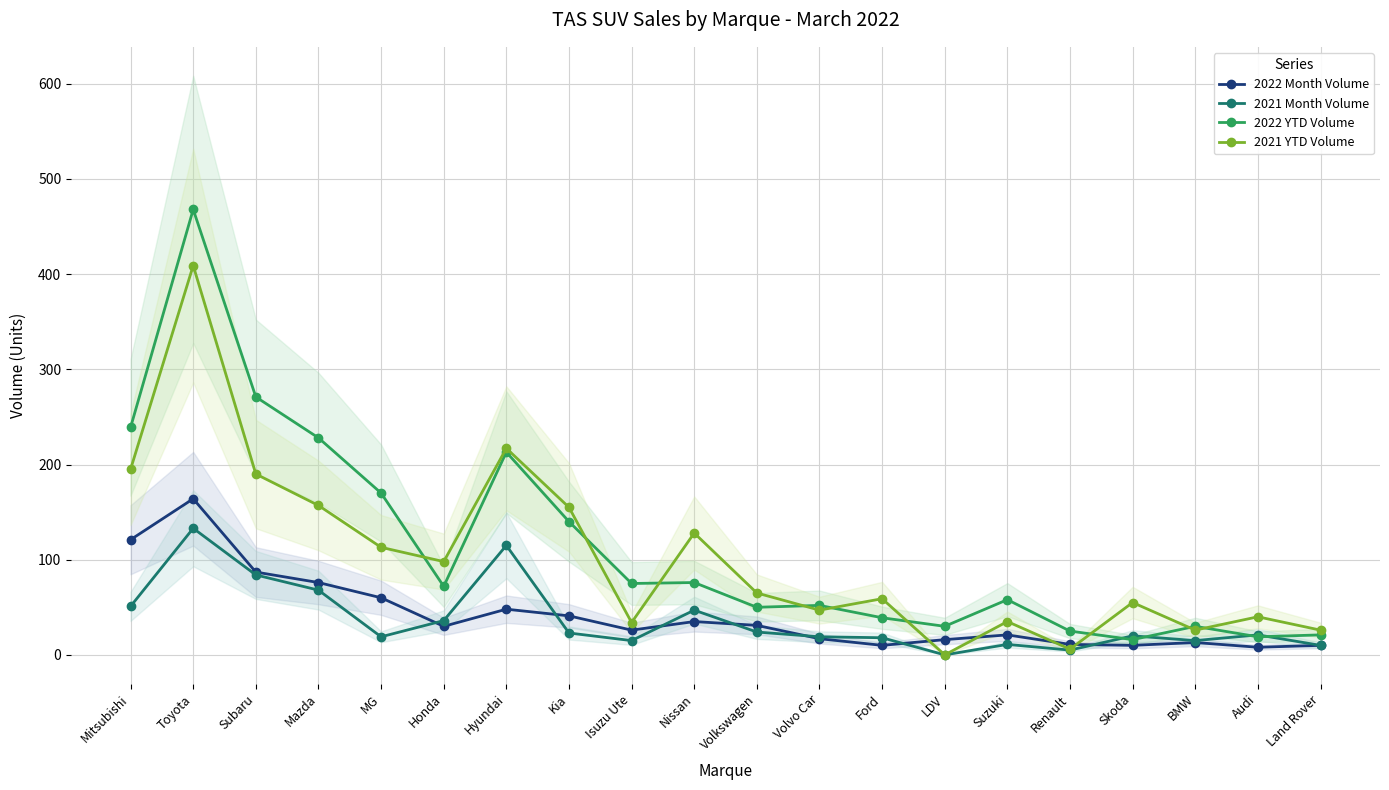

What are all the series names shown in the legend?

2022 Month Volume, 2021 Month Volume, 2022 YTD Volume, 2021 YTD Volume